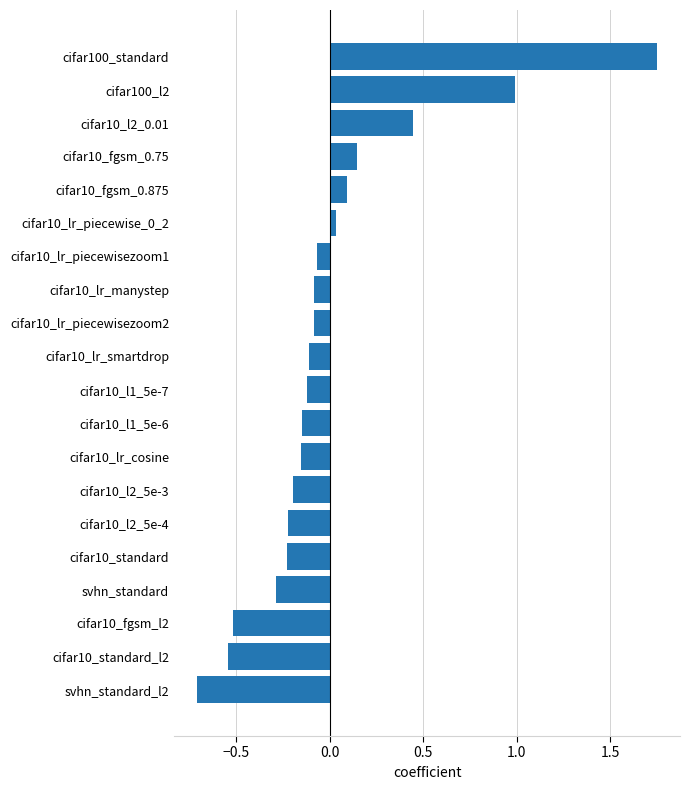

What is the change in value from svhn_standard to cifar100_l2?

+1.3